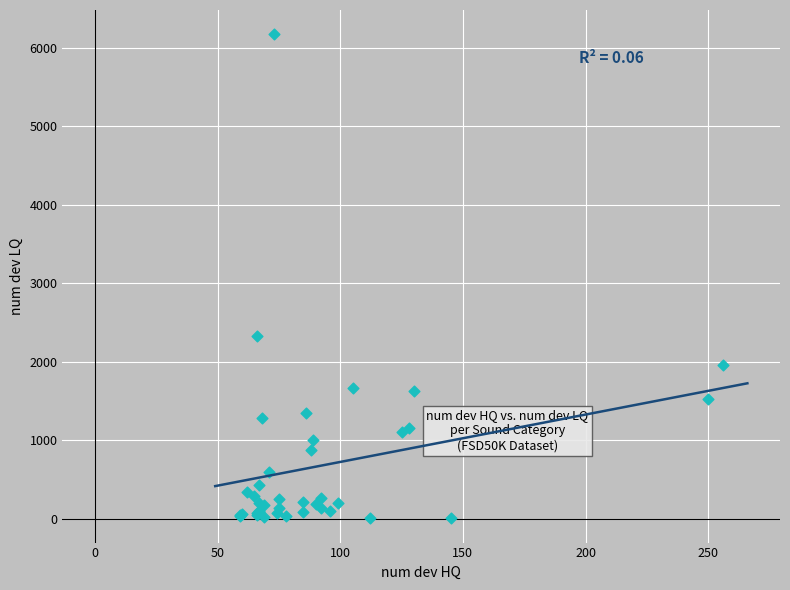

What Y value in the scatter plot is closest to 3087?

2329